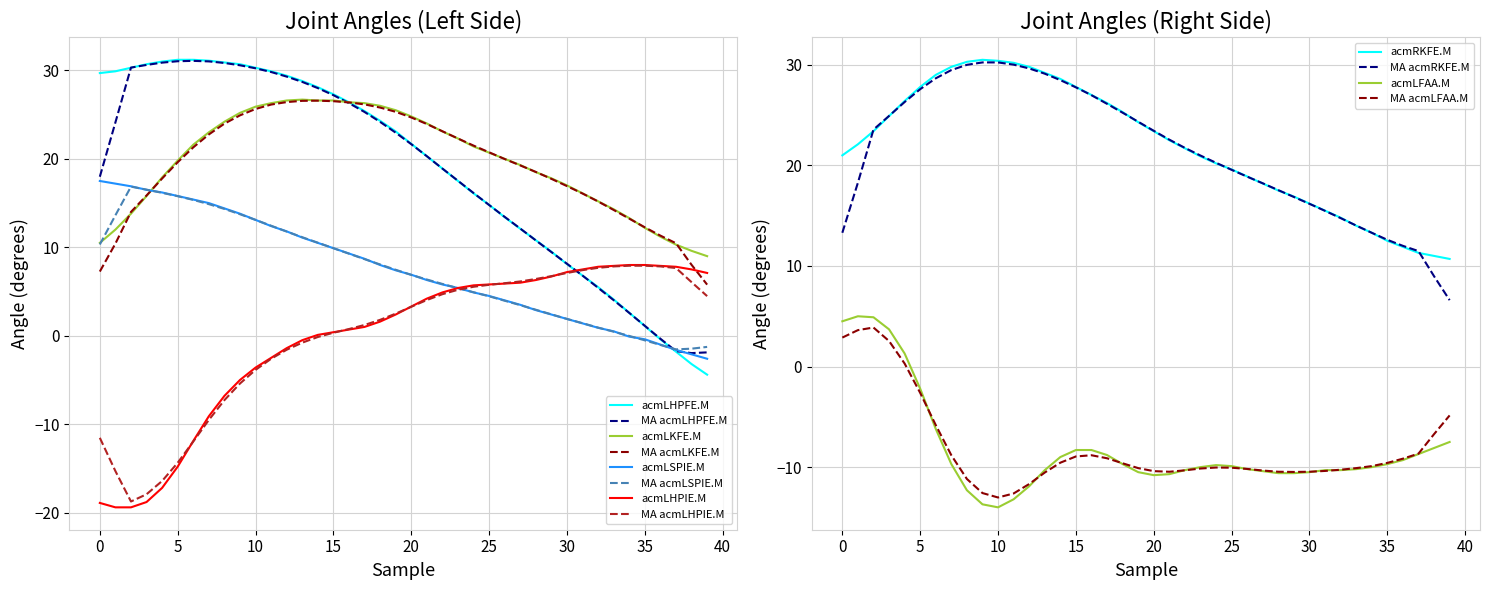

Rank the categories by acmLHPFE.M value from lowest to highest.

39, 38, 37, 36, 35, 34, 33, 32, 31, 30, 29, 28, 27, 26, 25, 24, 23, 22, 21, 20, 19, 18, 17, 16, 15, 14, 13, 12, 0, 1, 11, 2, 10, 3, 9, 8, 4, 7, 5, 6